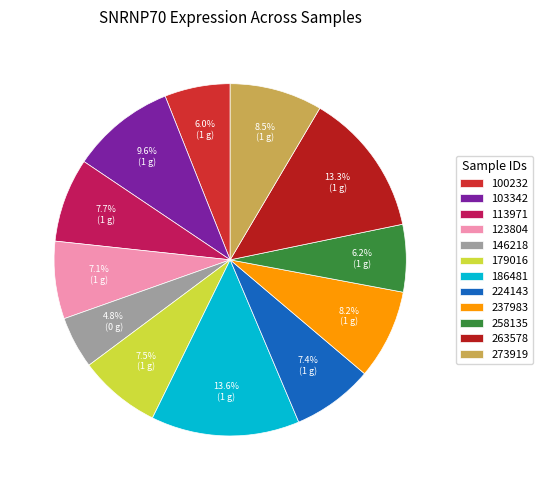

Count the number of slices in the pie.

12